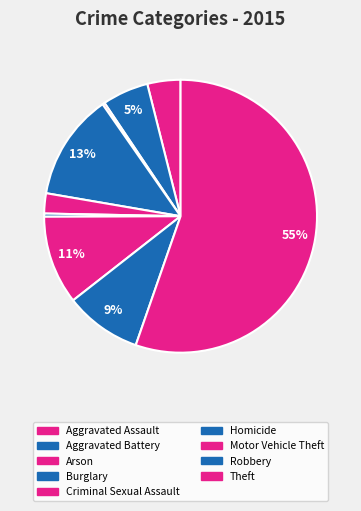

To the nearest percent, what percentage of the pie is Theft?

55%